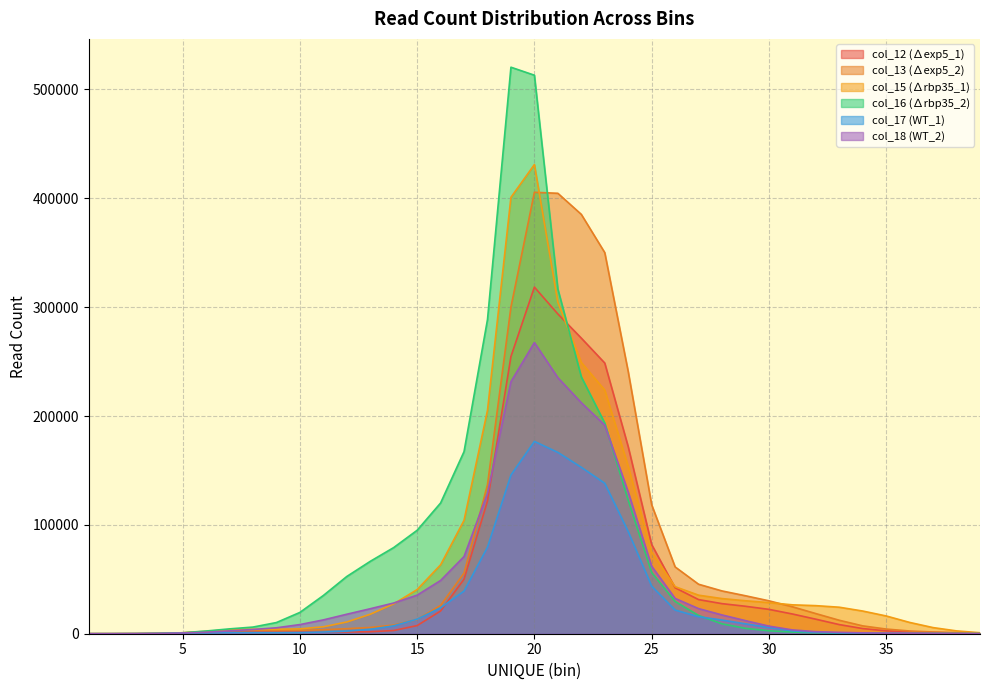

How many interior local valleys does the col_17 (WT_1) series have?

1